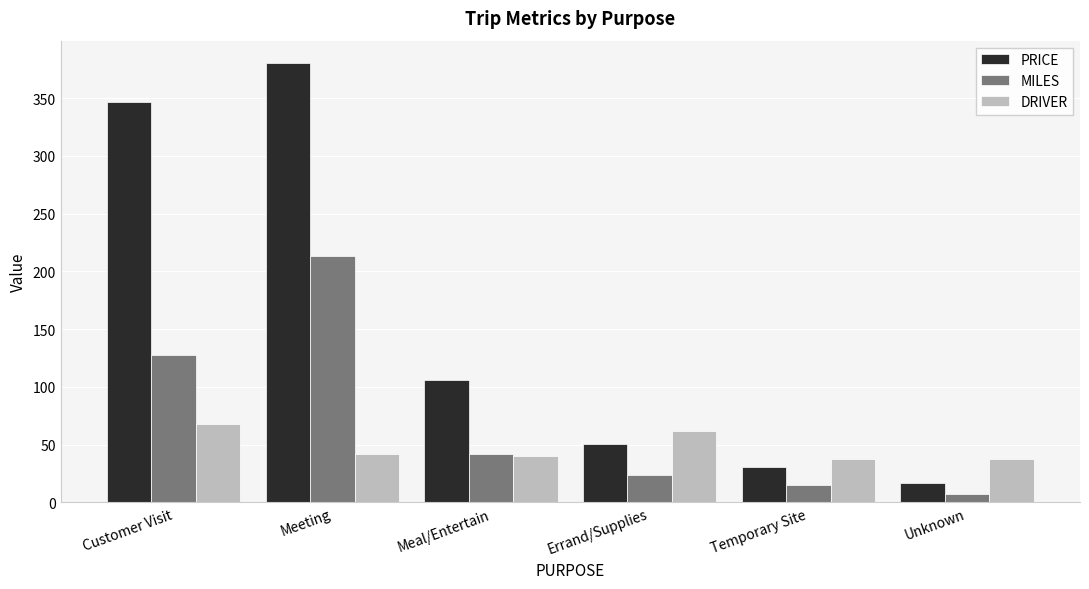

Is it true that MILES equals 313.3 at Meeting?

False